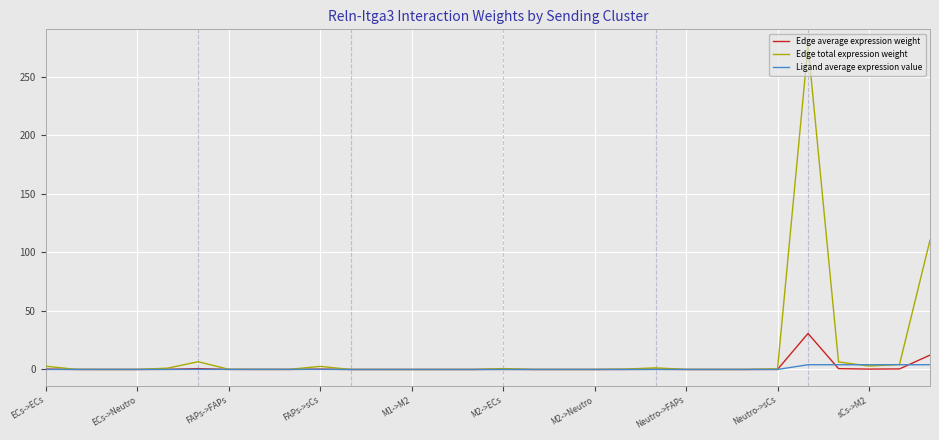

Which series has the largest range (max minus min)?

Edge total expression weight